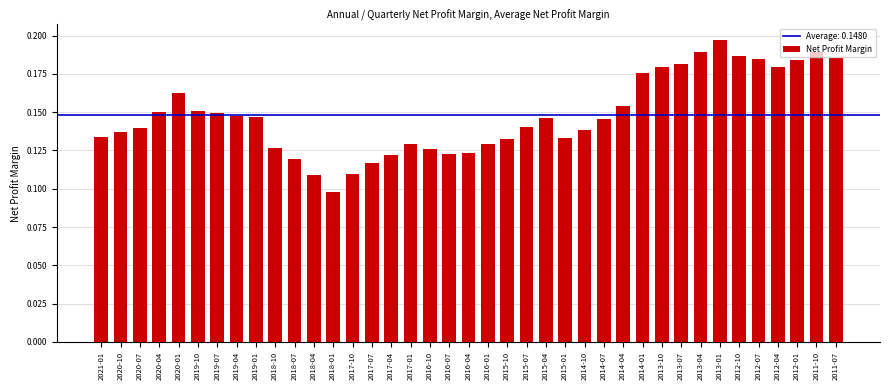

The chart shows a value of 0.2 at 2016-04. True or false?

False